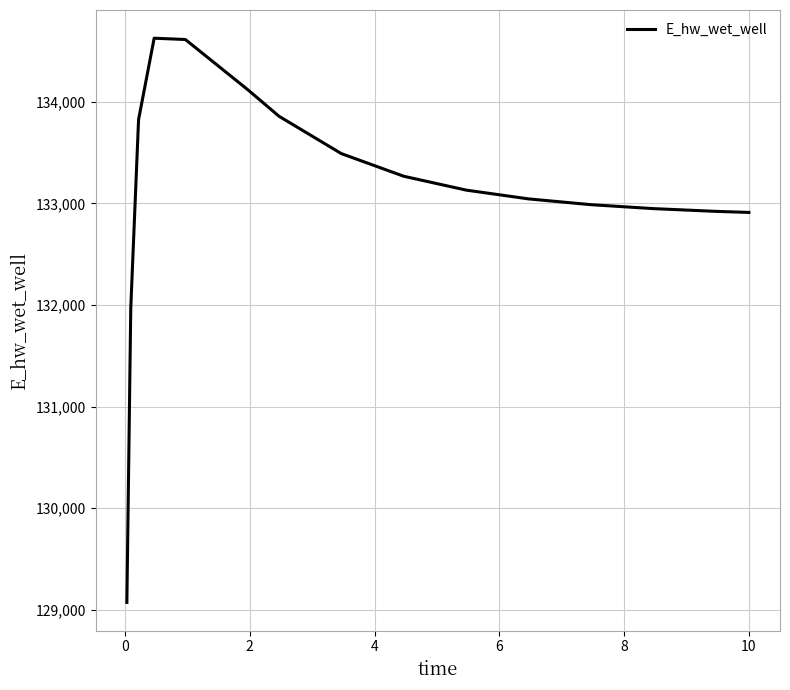

What is the difference between the maximum and minimum values?

5557.6